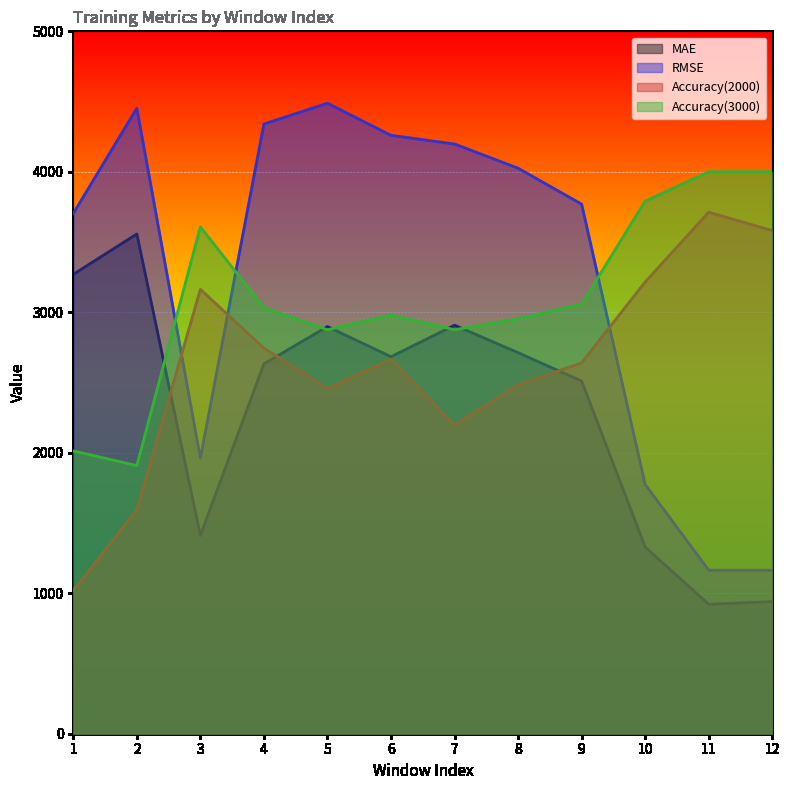

Rank the series by their average value, from lowest to highest.

MAE, Accuracy(2000), Accuracy(3000), RMSE